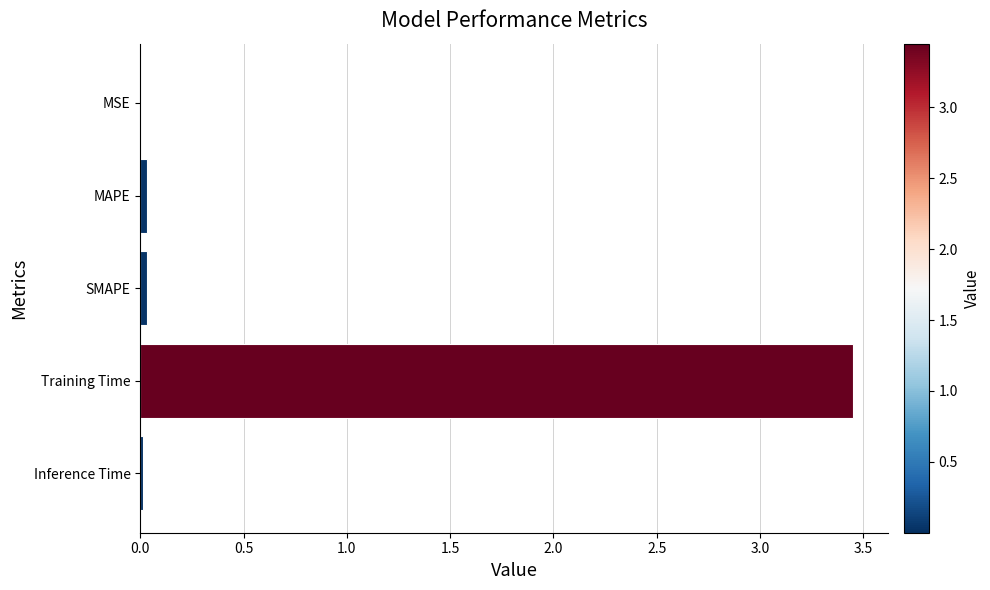

The chart shows a value of 0.0 at MSE. True or false?

True